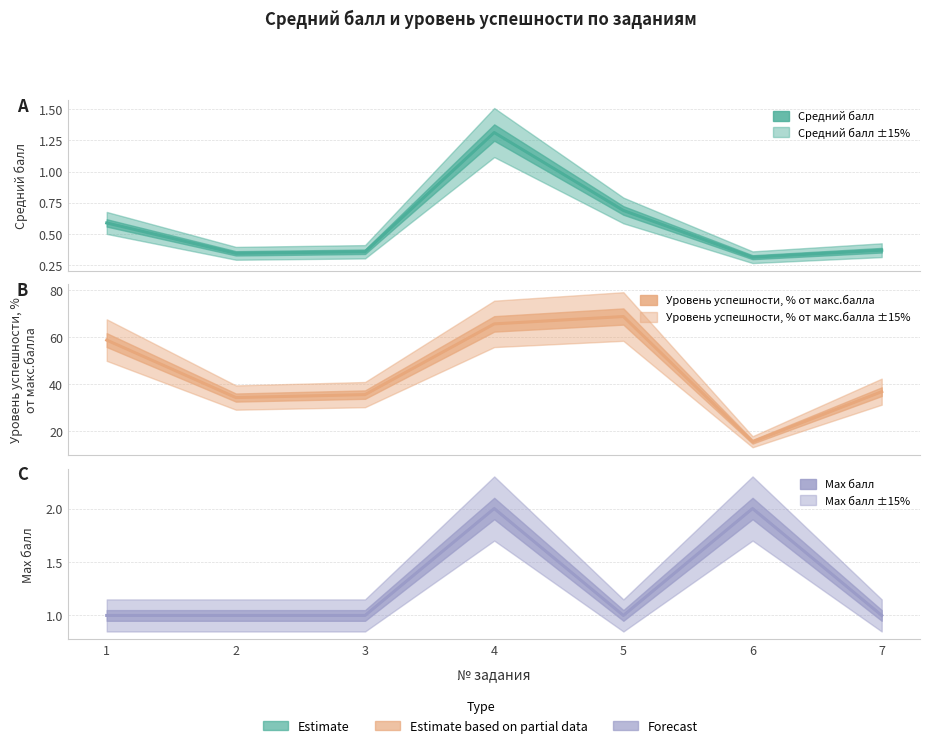

True or false: Уровень успешности, % от макс.балла has a value of 8.2 at 3.

False